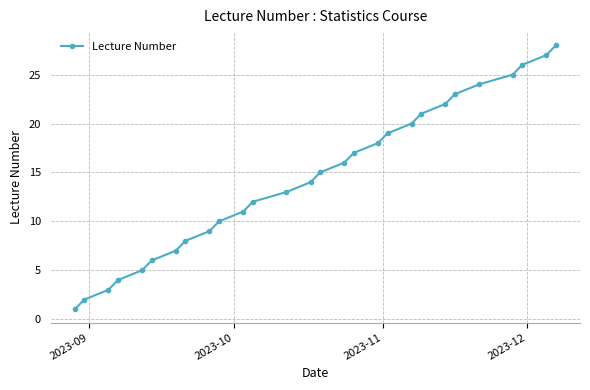

What is the greatest value displayed?

28